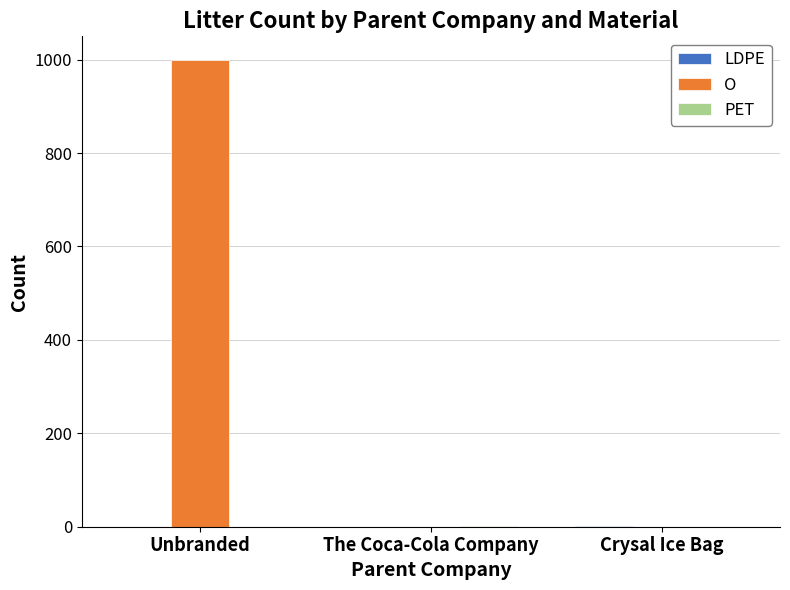

Which category has the highest value across all series?

Unbranded